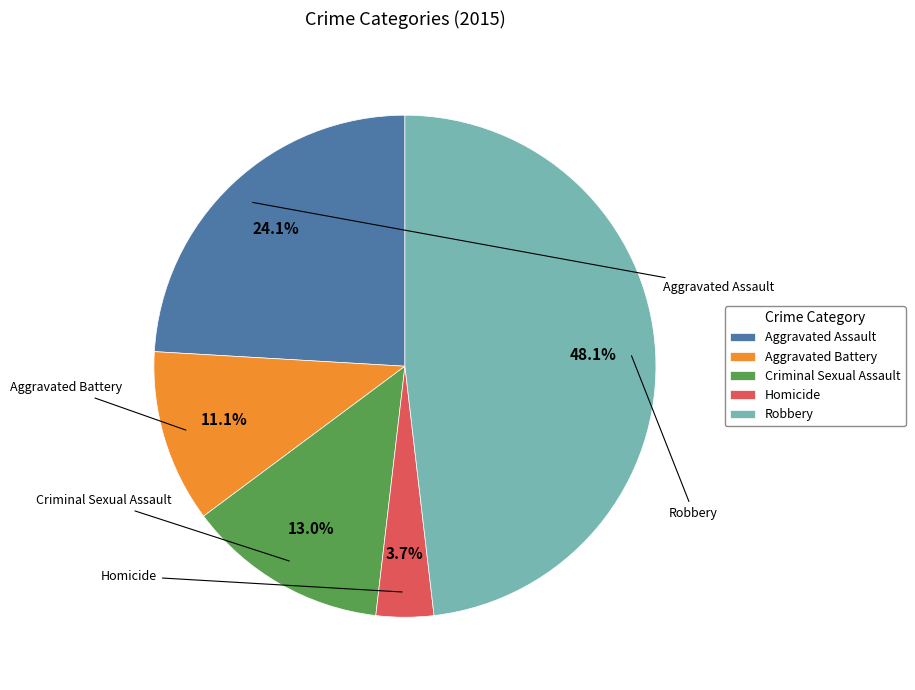

To the nearest percent, what is the combined percentage of Aggravated Assault and Homicide?

28%